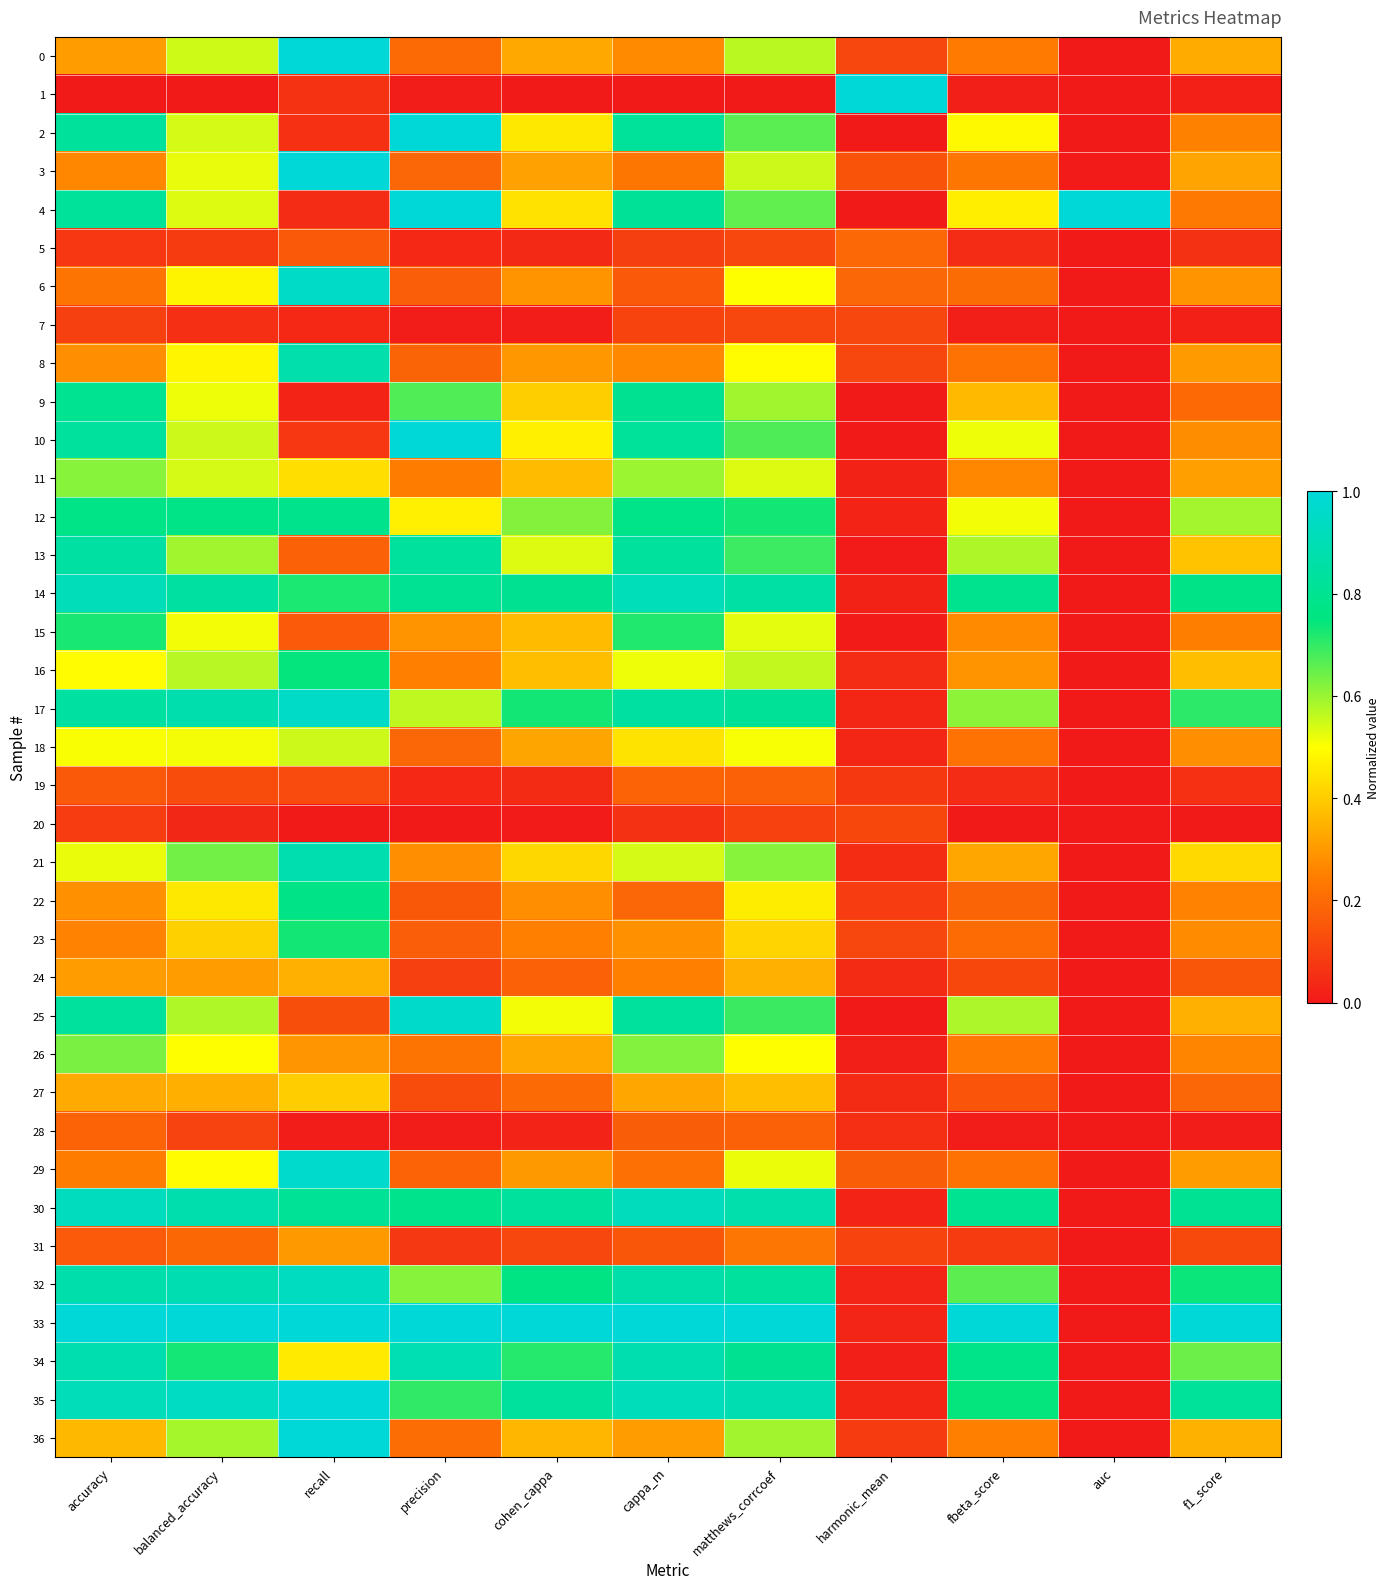

What is the difference between the highest and lowest values at cappa_m?

1.0